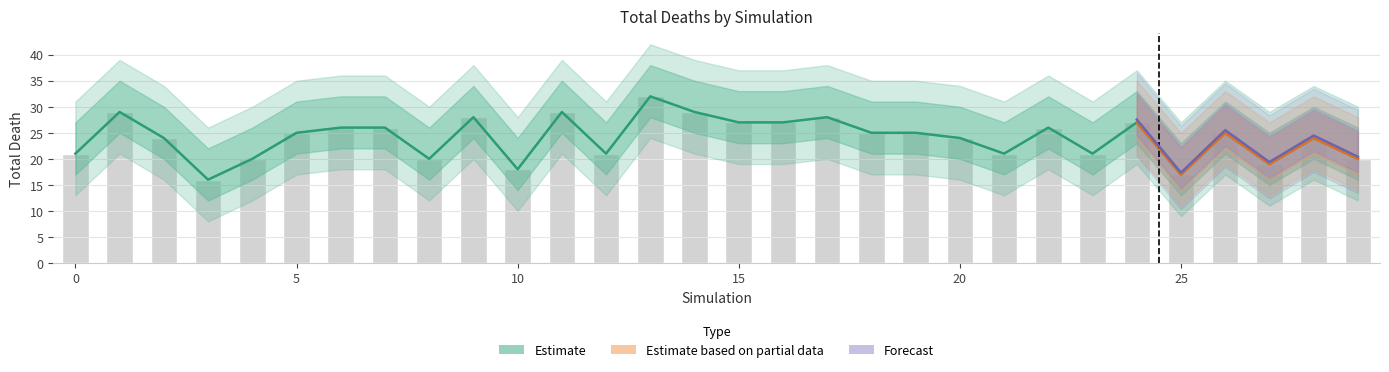

True or false: the data shows 27 at 16.

True